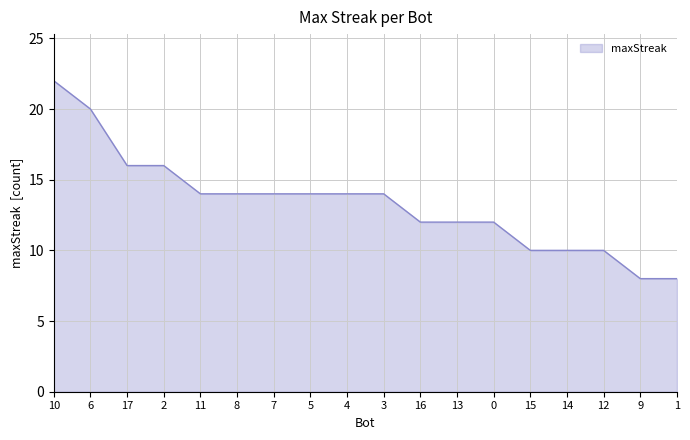

What is the maximum value shown in the chart?

22